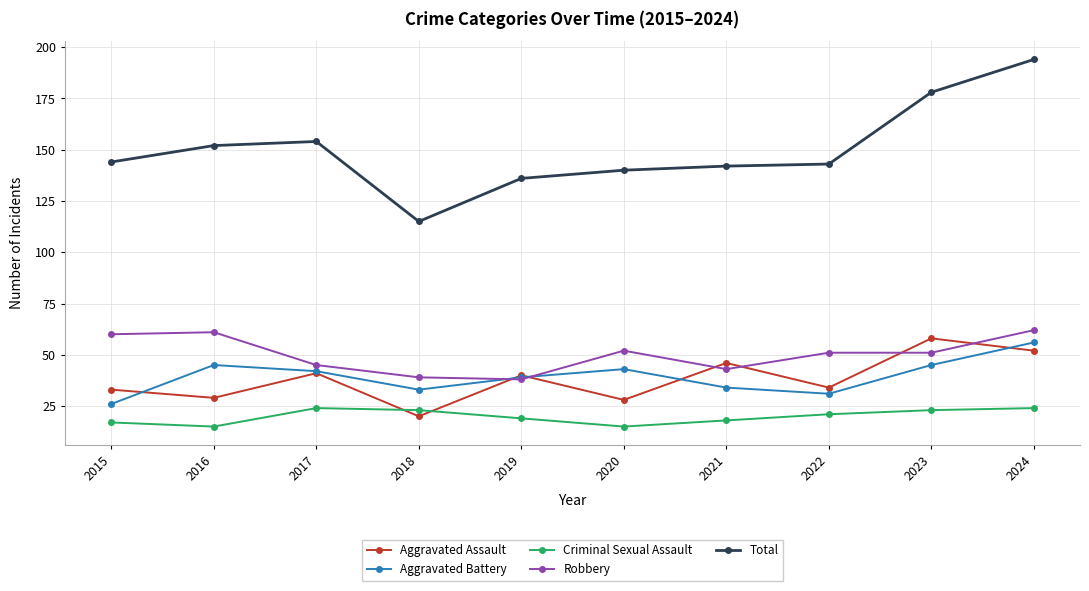

What is the value of the Aggravated Battery point at the 1st from the left?

26